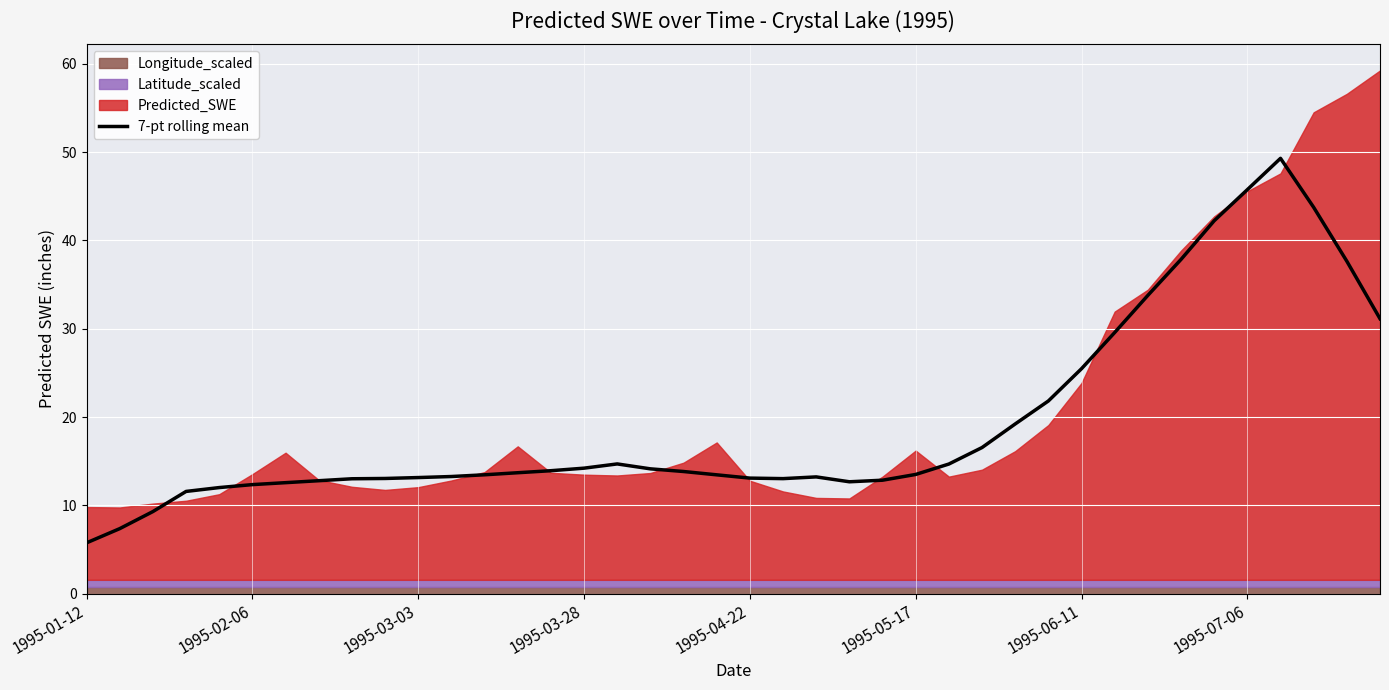

Which category has the lowest value in the 7-pt rolling mean series?

1995-01-12